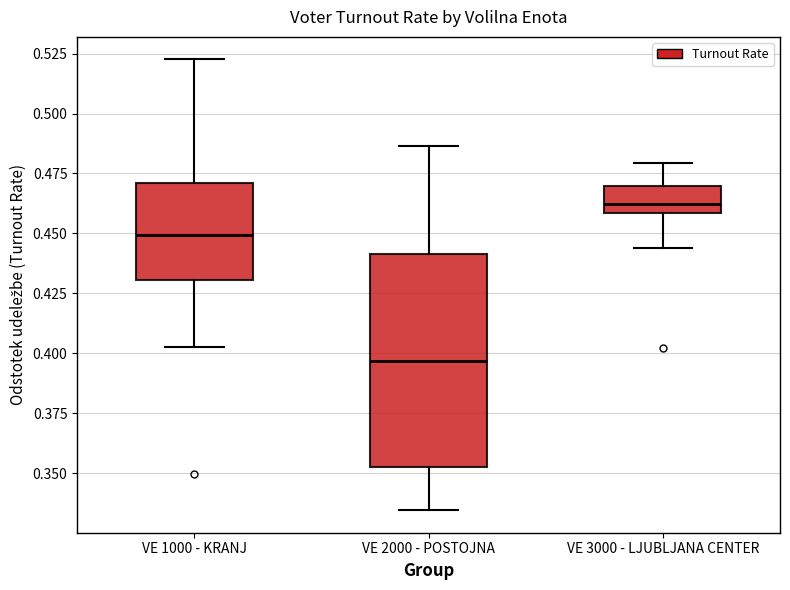

Reading left to right, read every box against the y-axis: the position of its median line, the range the box covers, and the ends of its whiskers. The values are not printed on the chart, so give them approximately, as read against the axis.

VE 1000 - KRANJ: median 0.450, box 0.430 to 0.470, whiskers 0.405 to 0.525
VE 2000 - POSTOJNA: median 0.395, box 0.355 to 0.440, whiskers 0.335 to 0.485
VE 3000 - LJUBLJANA CENTER: median 0.460 (just above the box's lower edge), box 0.460 to 0.470, whiskers 0.445 to 0.480